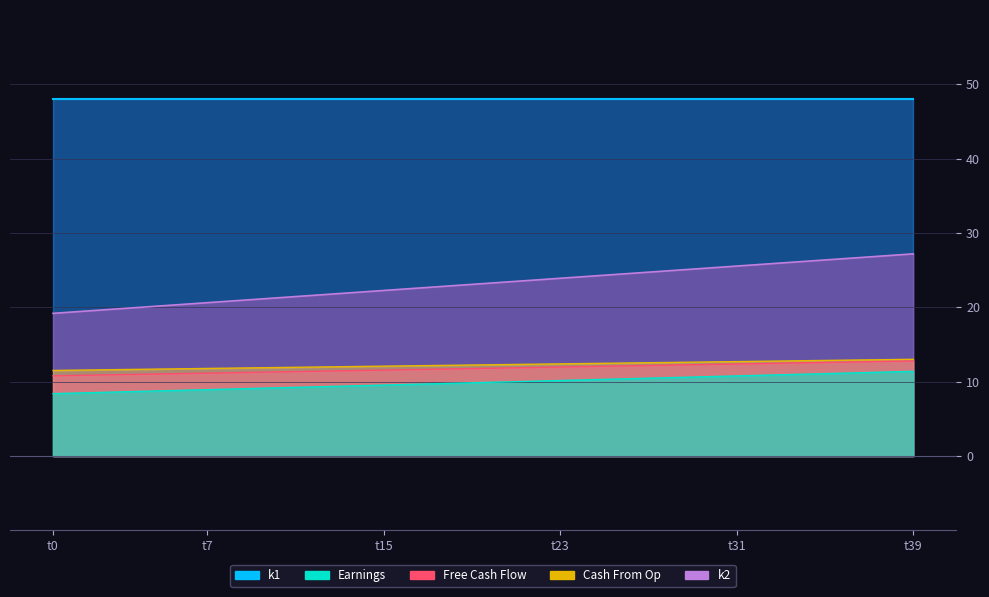

Which series has the largest total across all categories?

k1